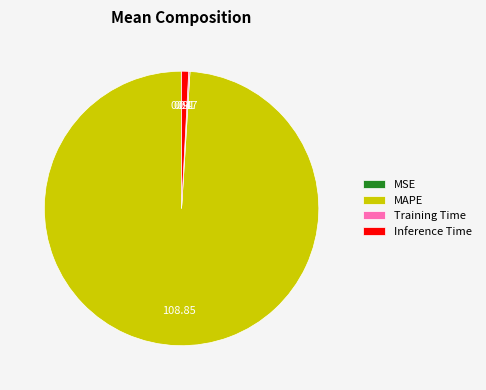

Which slice is the largest?

MAPE